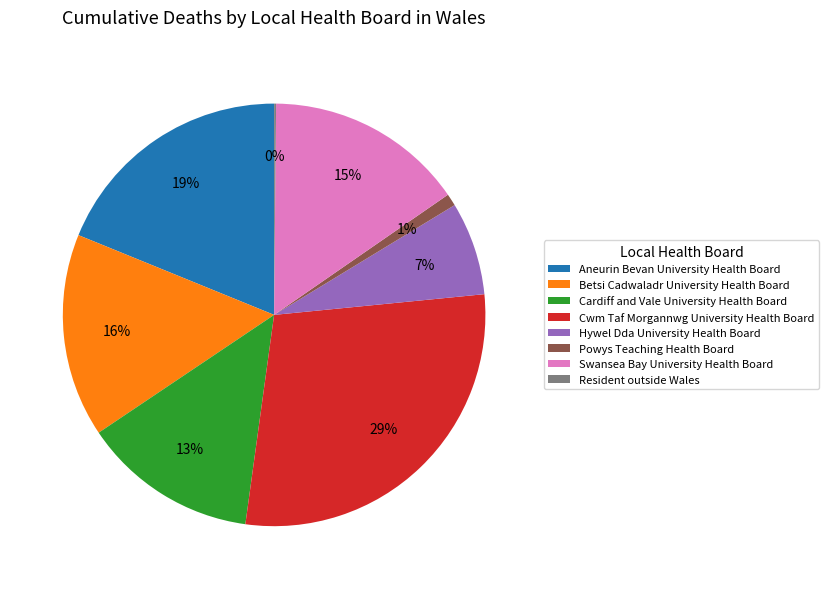

Which category has the biggest portion of the pie?

Cwm Taf Morgannwg University Health Board